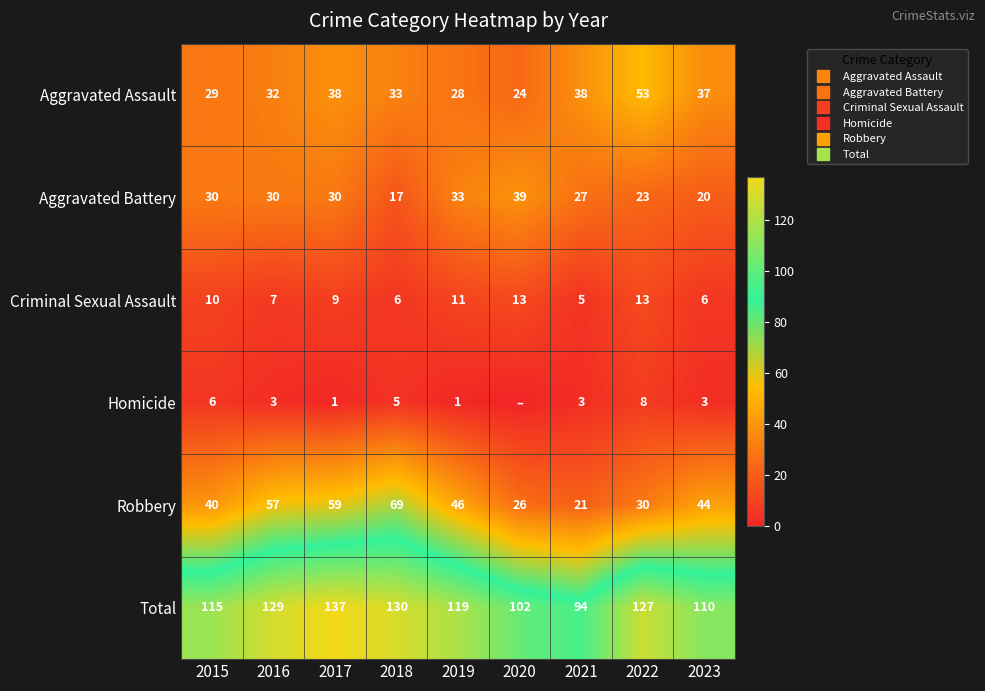

What is the difference between the second highest and second lowest values in the Total series?

28